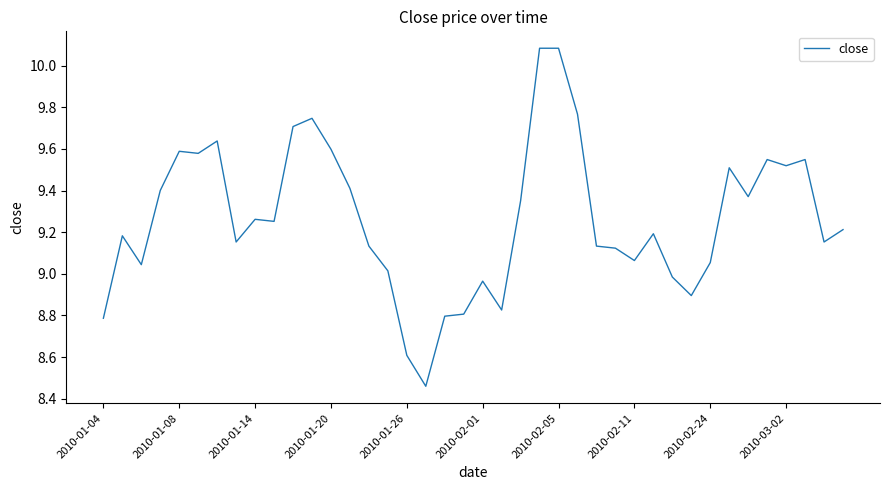

What is the difference between the maximum and minimum values?

1.6